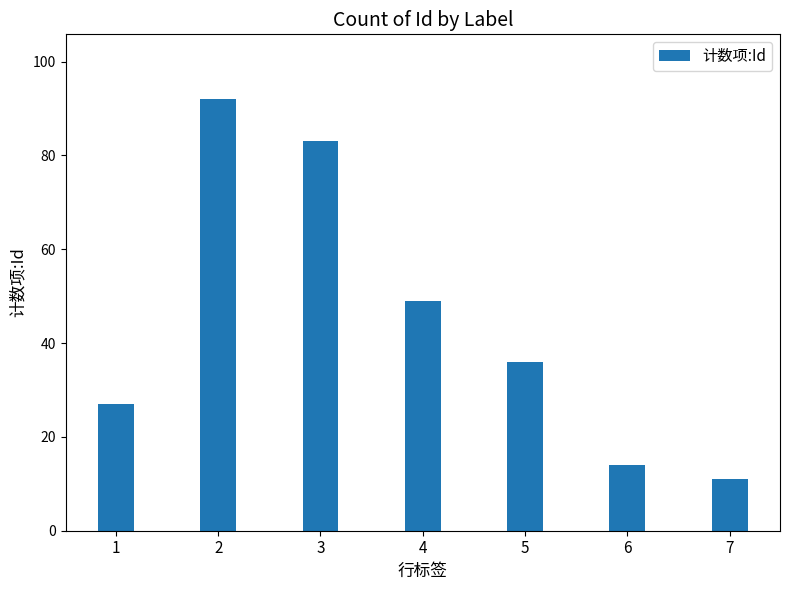

The chart shows a value of 30 at 4. True or false?

False